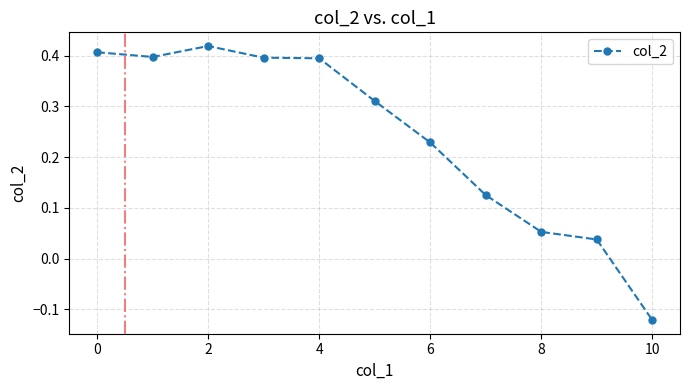

What is the sum of all values?

2.6